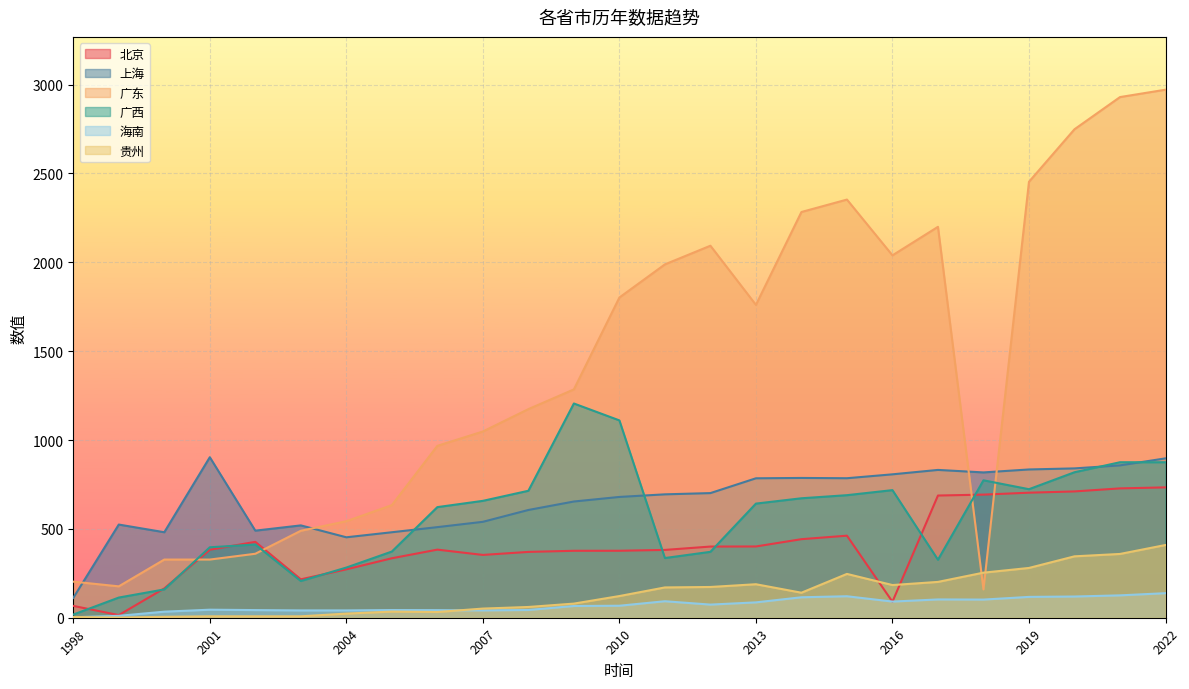

True or false: 贵州 has more than 0 interior local peaks.

True